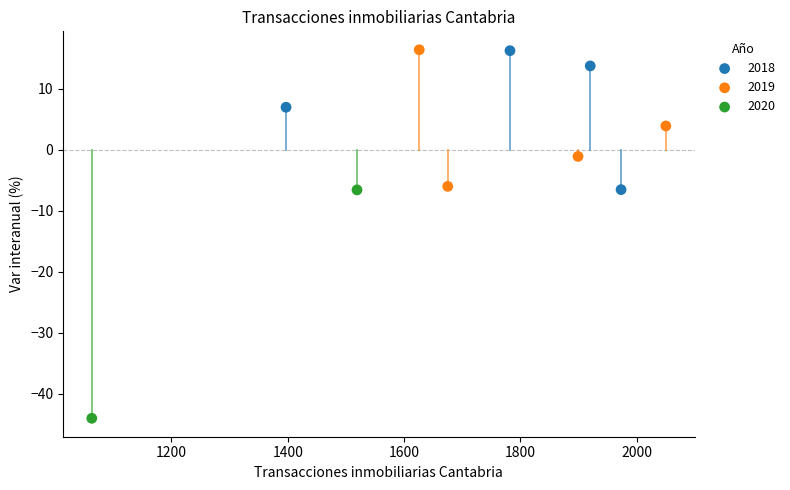

What are all the series names shown in the legend?

2018, 2019, 2020